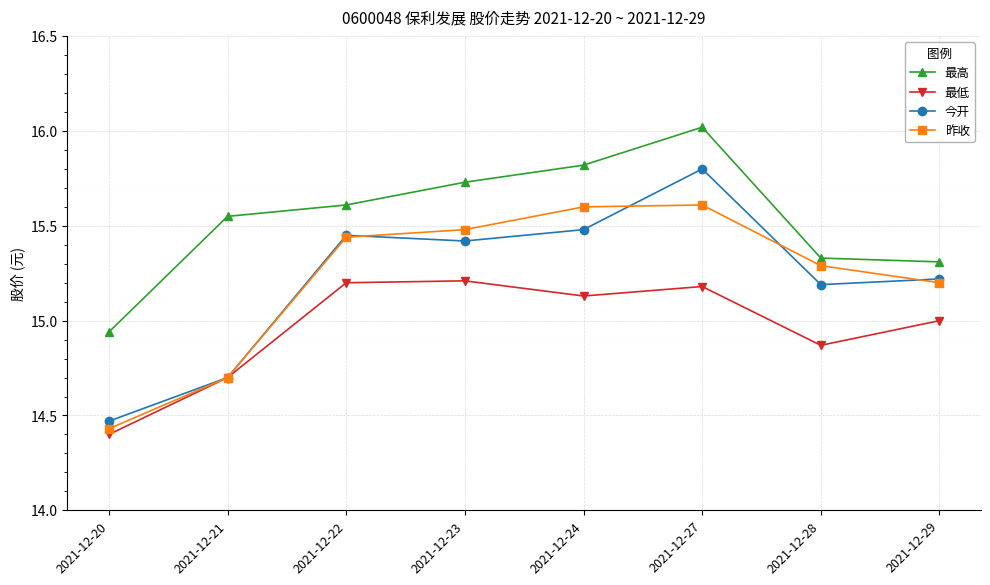

Which series has the largest range (max minus min)?

今开